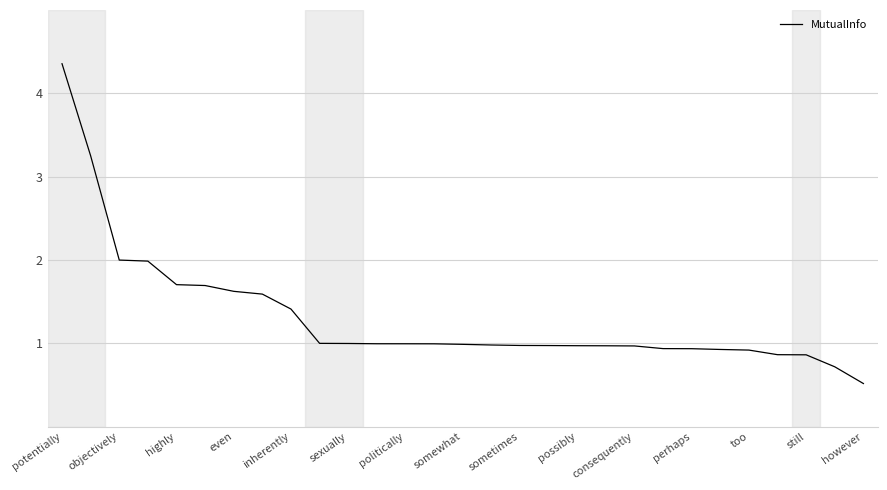

What is the difference between the maximum and minimum values?

3.8